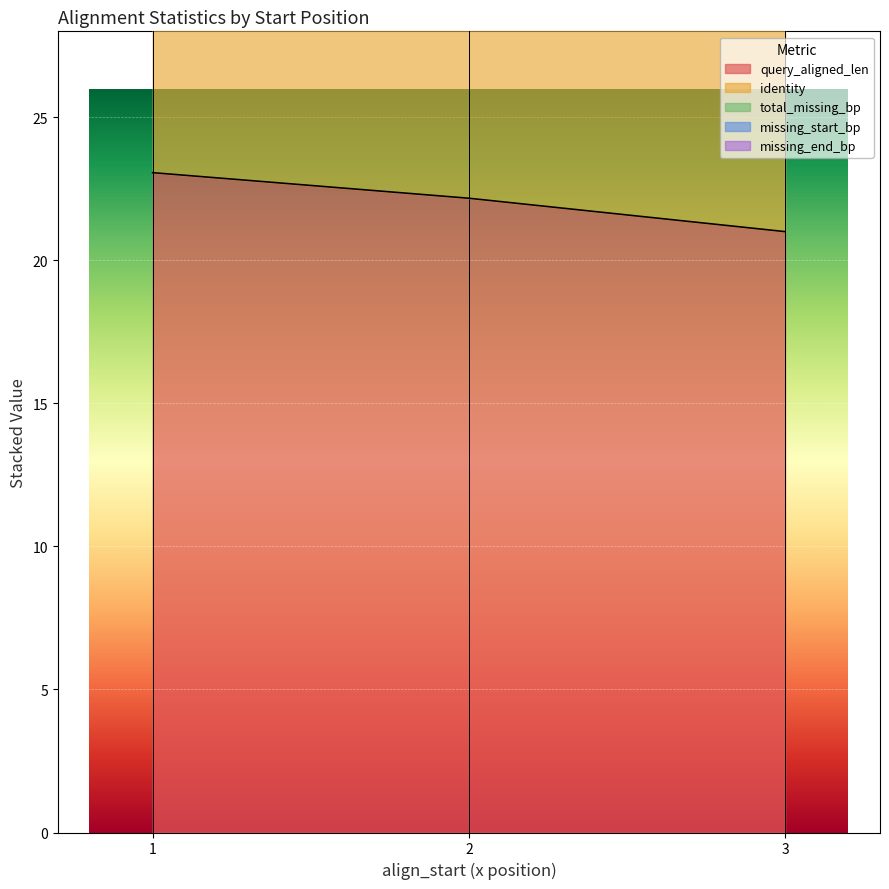

True or false: total_missing_bp and missing_start_bp cross at least once.

False